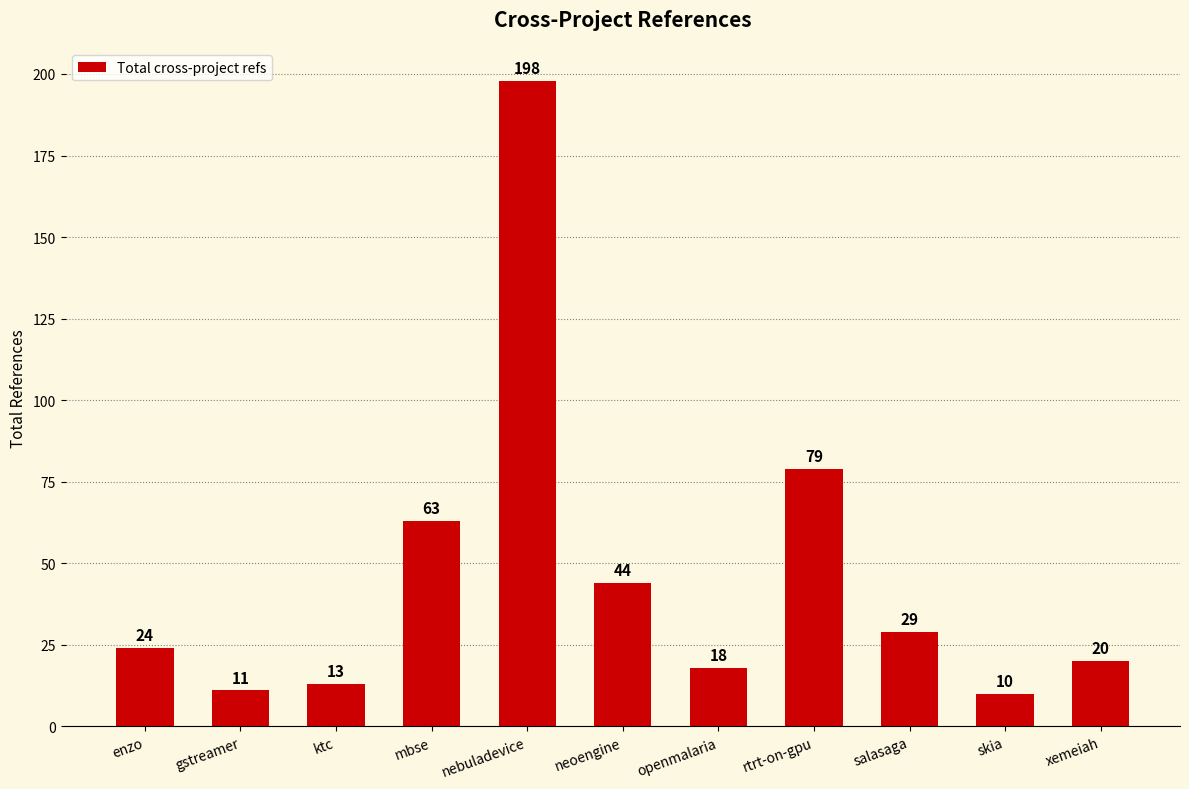

Count the number of data series in this chart.

1